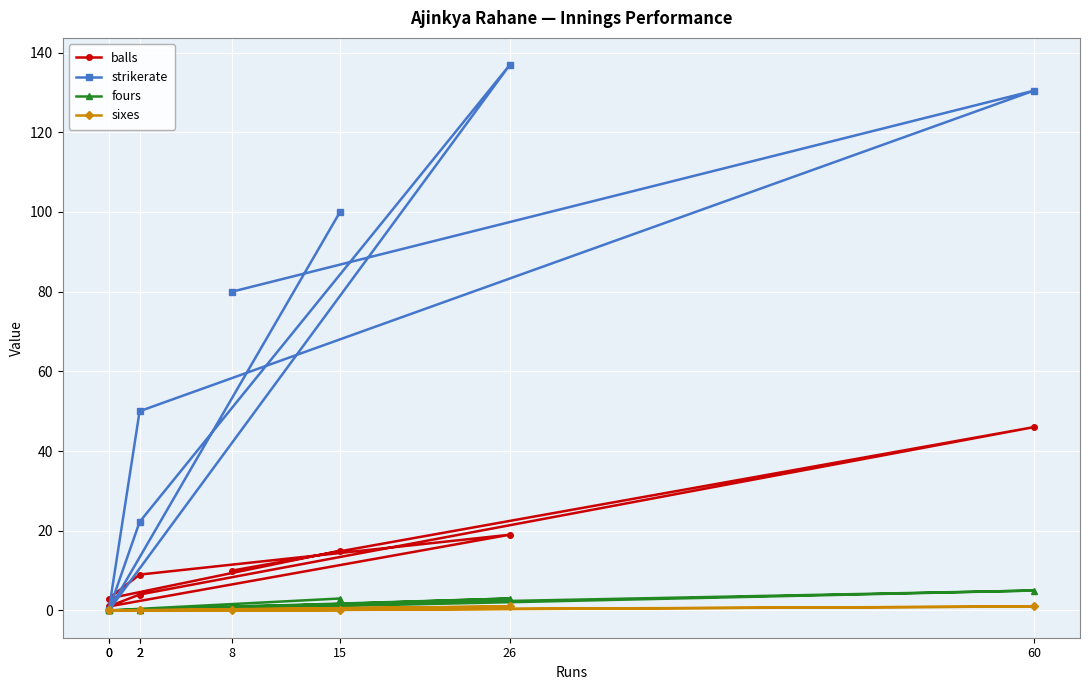

True or false: fours and strikerate cross at least once.

False